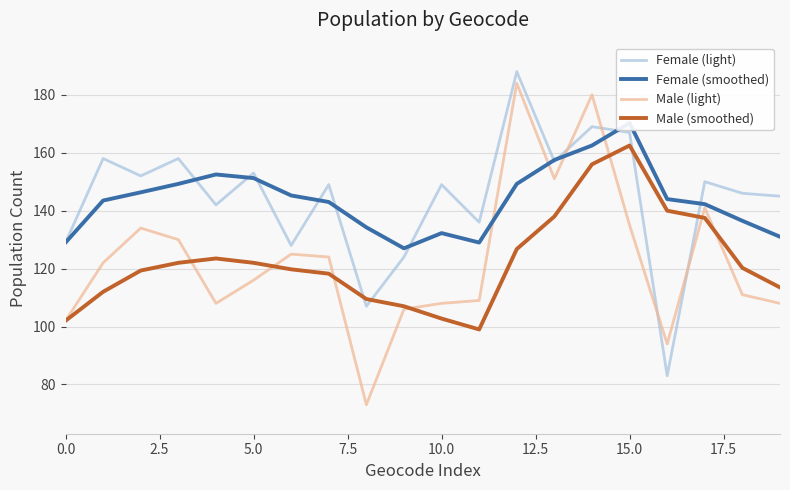

The value of Female (smoothed) at 10 is 200.0. True or false?

False